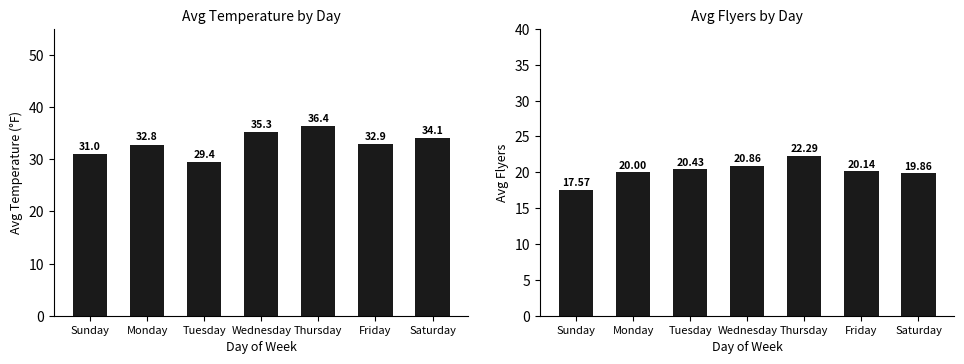

True or false: Avg Flyers has a value of 5.7 at Wednesday.

False